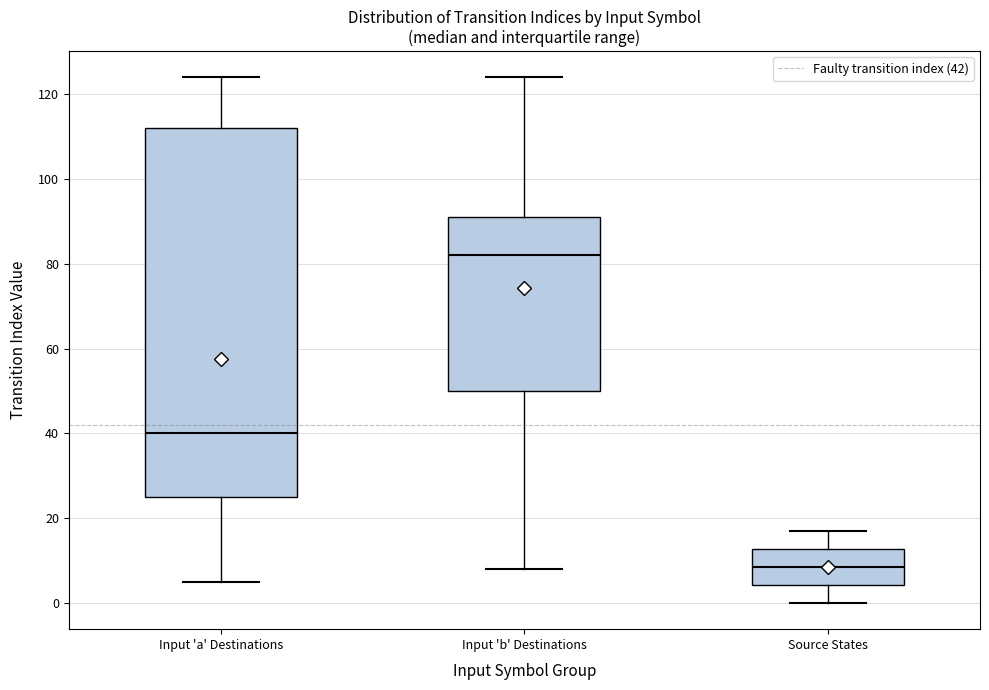

Where is the upper edge of the box for Input 'b' Destinations on the y-axis? The values are not printed on the chart, so give them approximately, as read against the axis.

92